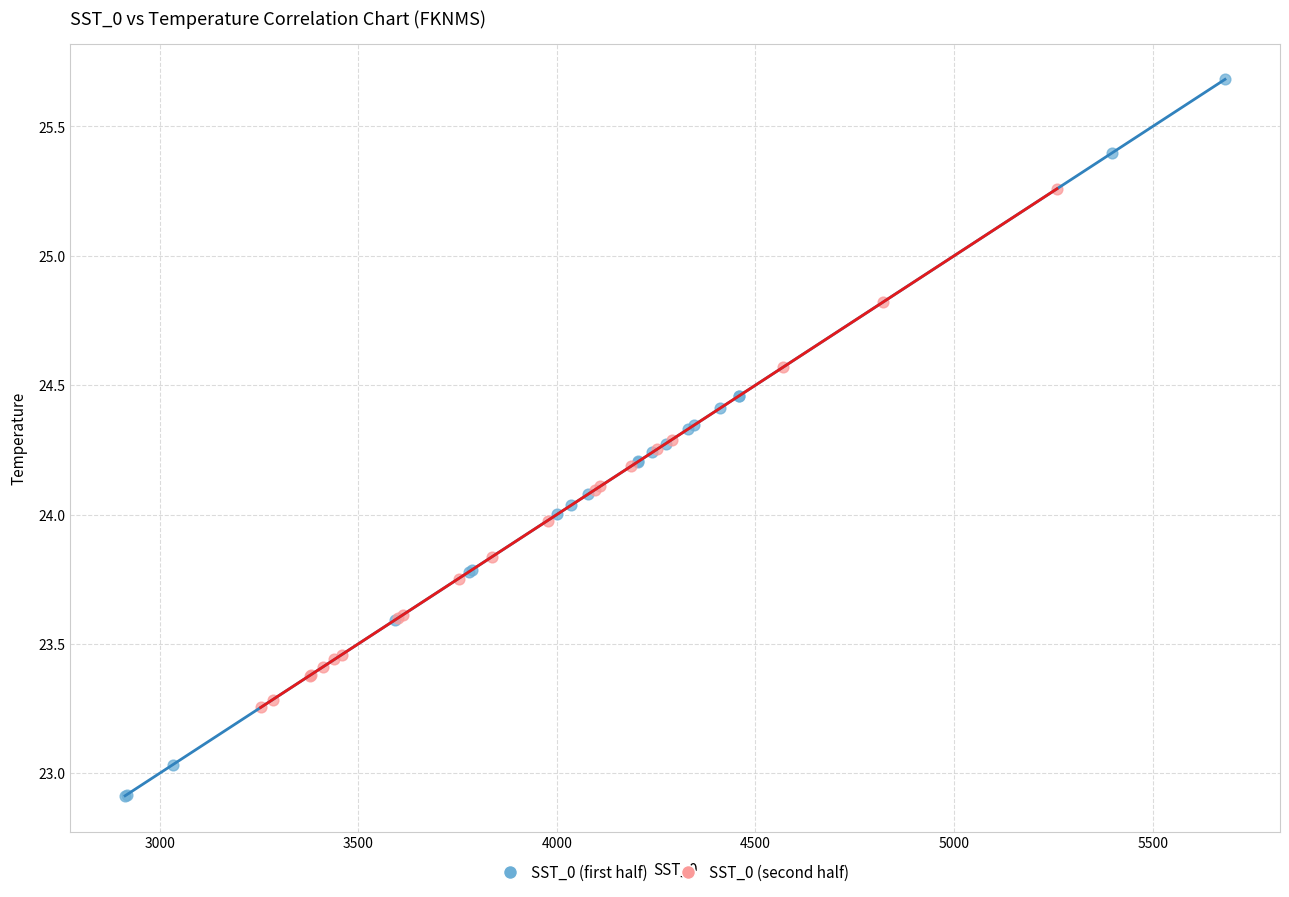

Which series contains the highest Y value?

SST_0 (first half)